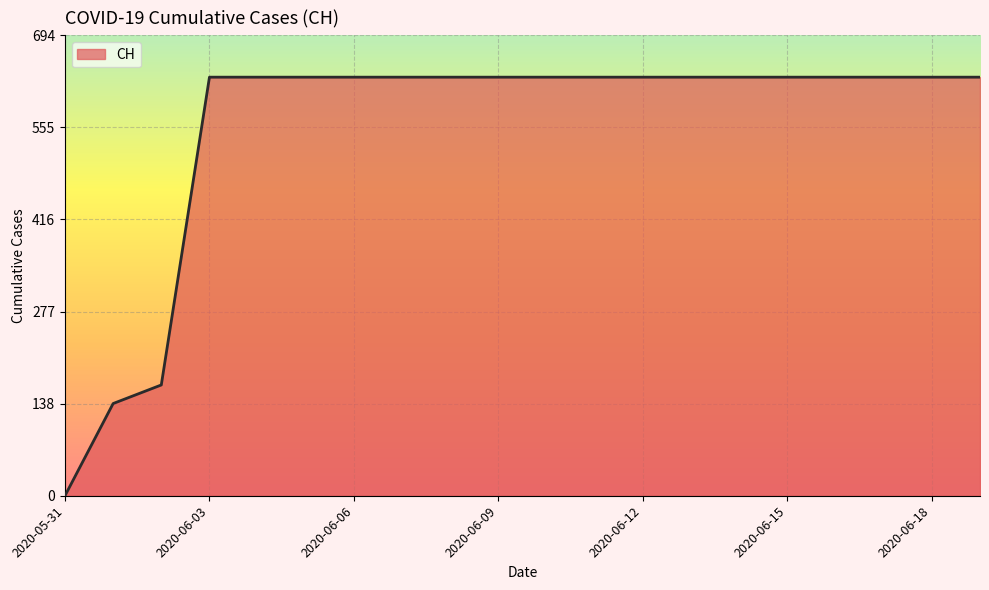

What is the difference between the maximum and minimum values?

631